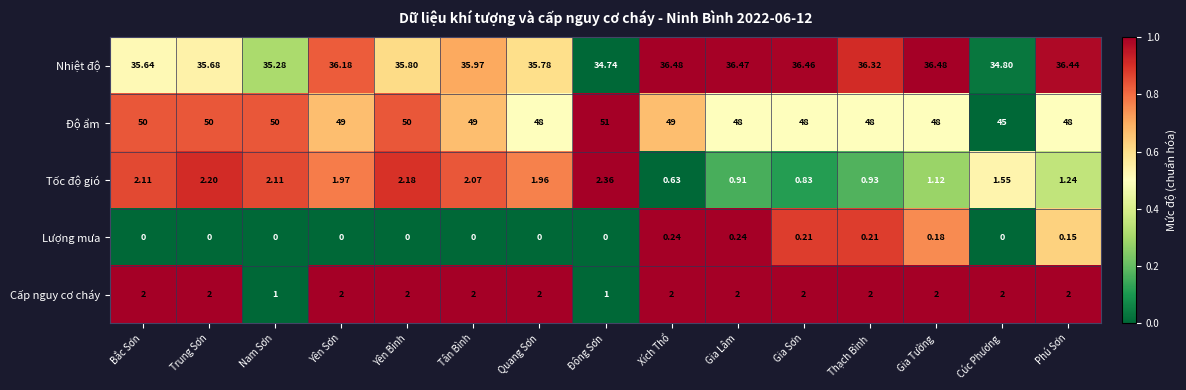

Which series has the largest range (max minus min)?

Độ ẩm